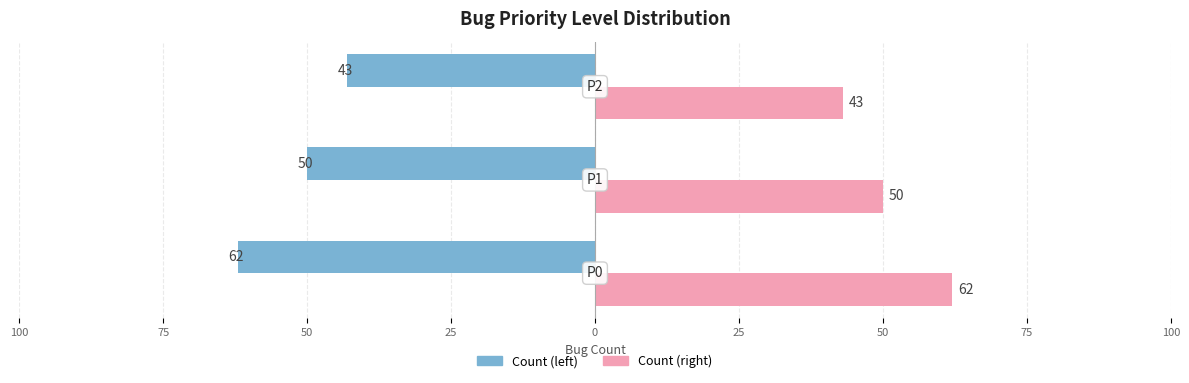

Which series has the largest total across all categories?

Count (right)